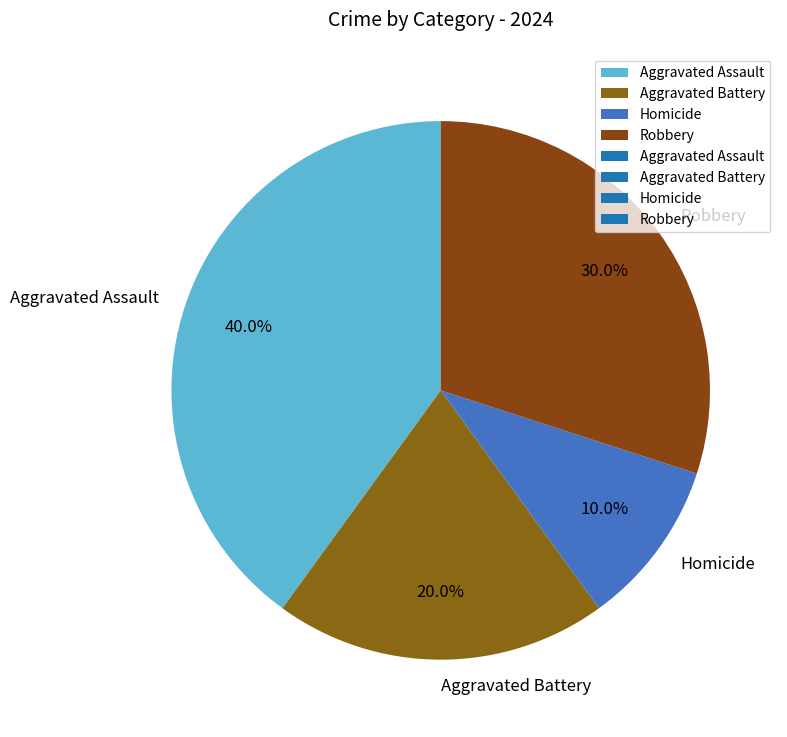

Between Homicide and Aggravated Battery, which is larger?

Aggravated Battery